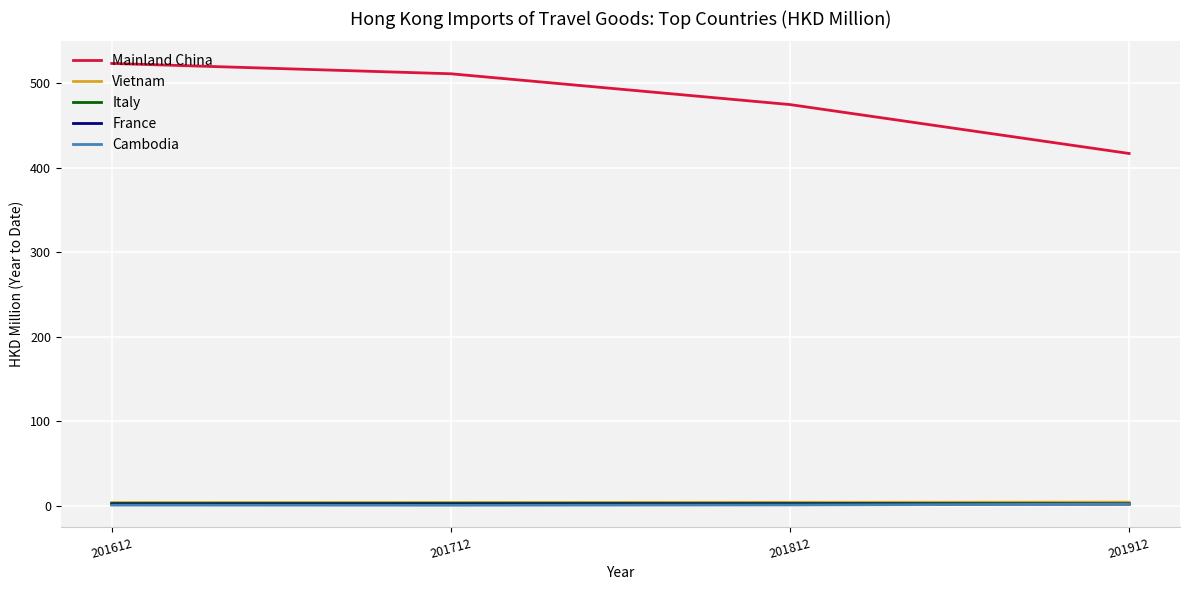

How many Vietnam values are between 3 and 4?

3